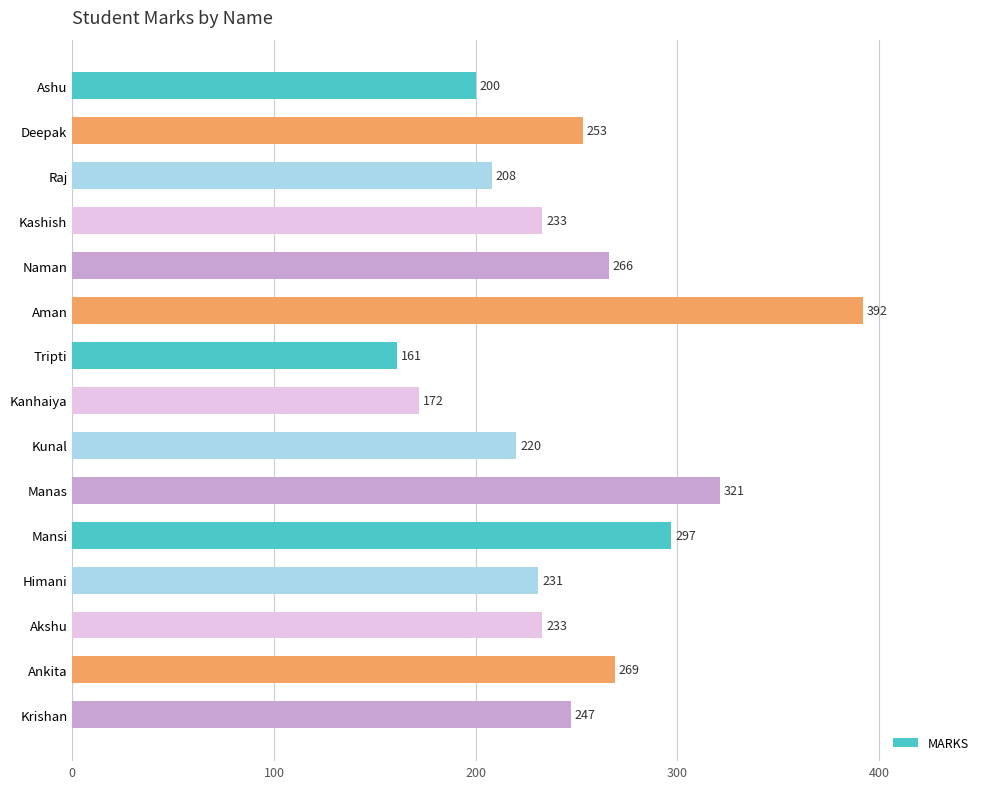

What is the greatest value displayed?

392